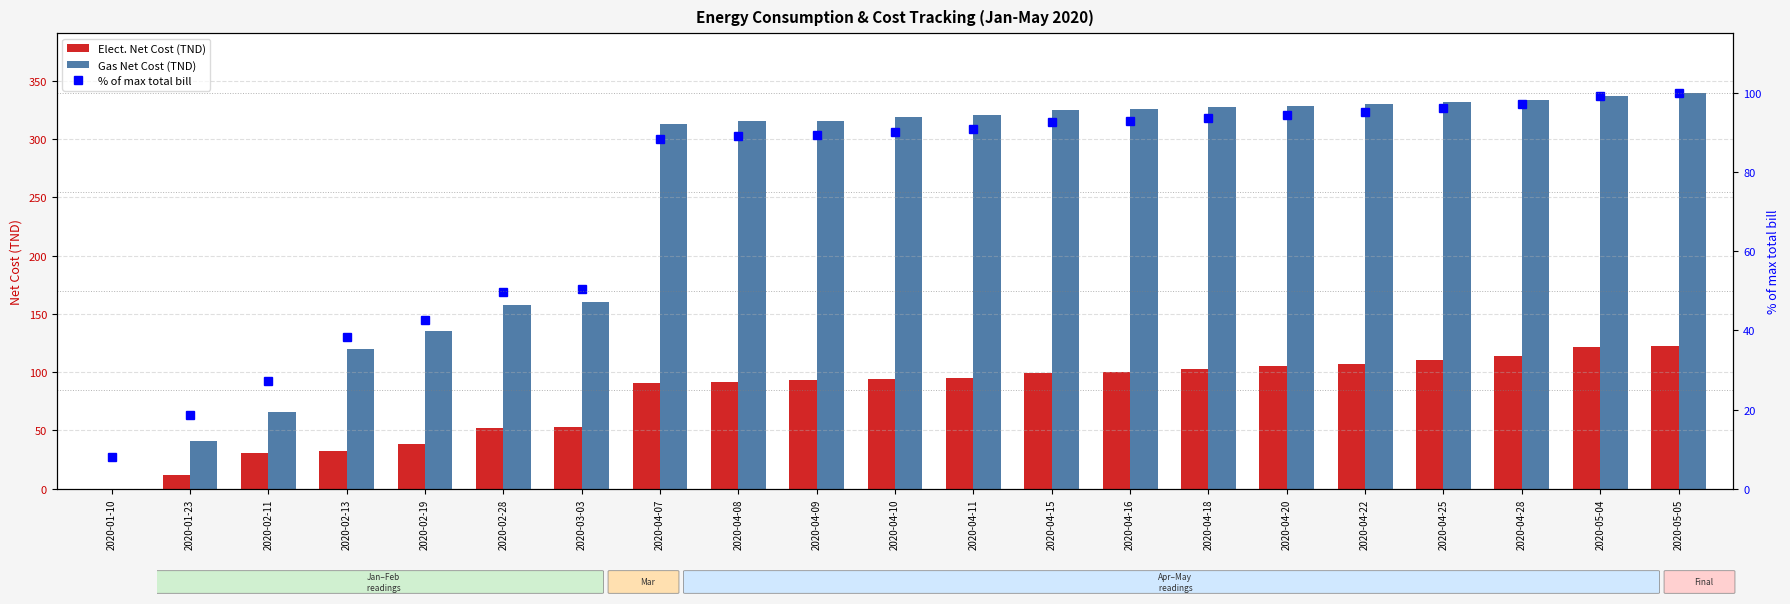

Reading left to right, transcribe all the data shown in this chart.

Elect. Net Cost (TND): 0.0	11.8	30.8	32.8	38.6	51.9	53.0	90.7	91.9	92.9	93.9	95.0	99.2	100.3	102.4	105.0	107.0	110.8	114.0	121.3	122.2
Gas Net Cost (TND): 0.0	41.3	65.8	120.2	135.4	157.3	160.5	313.0	315.0	315.5	318.5	320.5	325.1	325.6	327.1	328.6	329.6	331.6	333.6	336.7	339.7
% of max total bill: 7.9	18.5	27.1	38.4	42.6	49.6	50.5	88.4	89.0	89.3	90.1	90.8	92.5	92.8	93.6	94.4	95.0	96.1	97.2	99.2	100.0